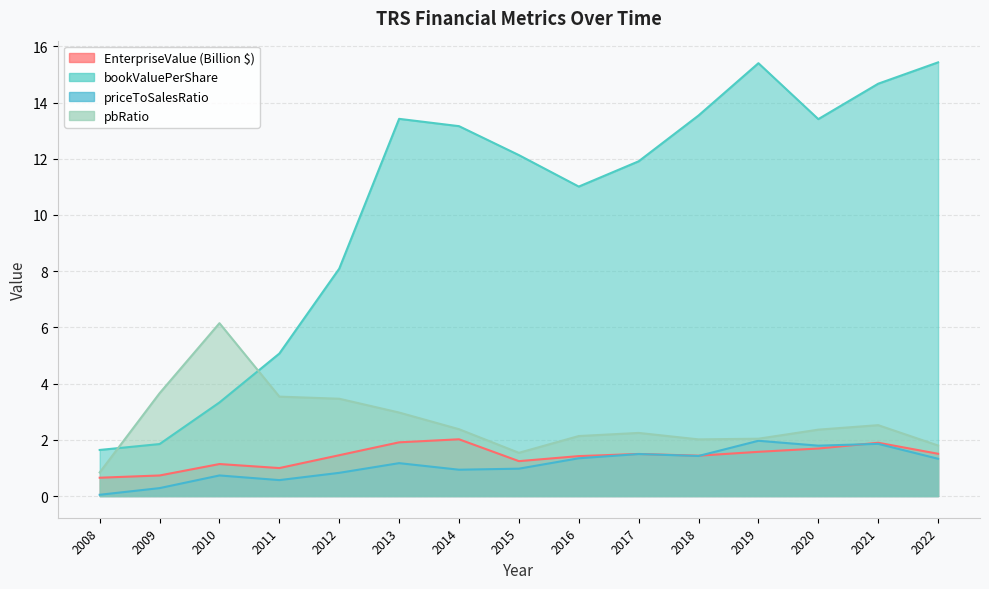

Between 2014 and 2018, which is larger?

2014